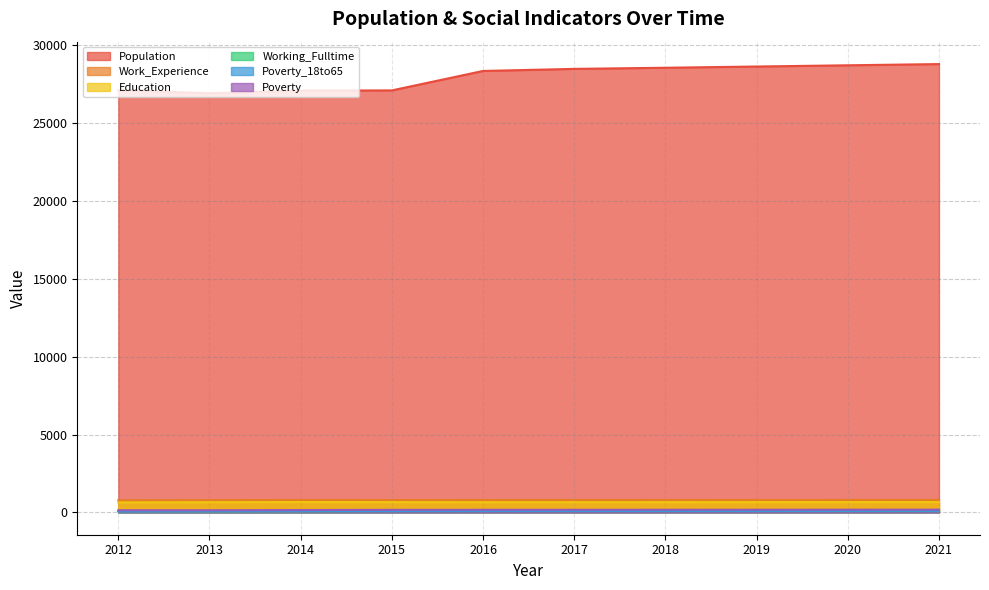

What is the difference between the highest and lowest values at 2016?

28278